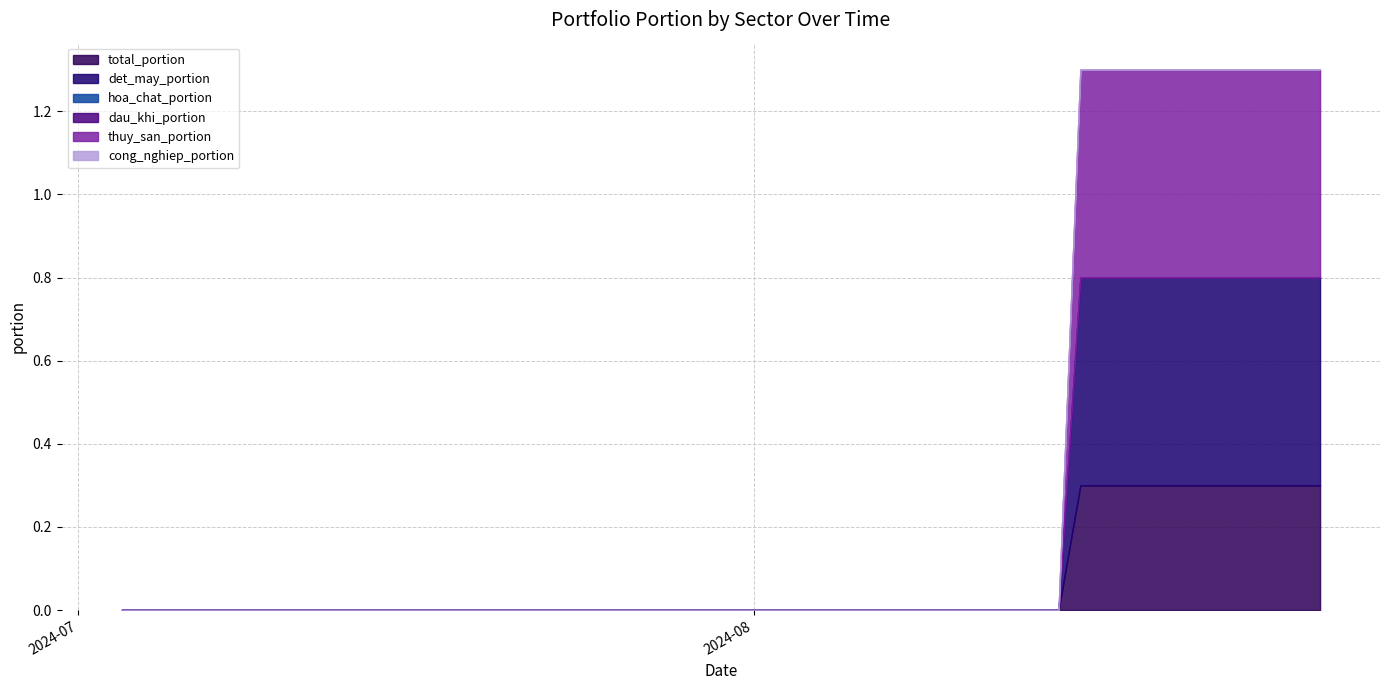

True or false: hoa_chat_portion and cong_nghiep_portion intersect in this chart.

False